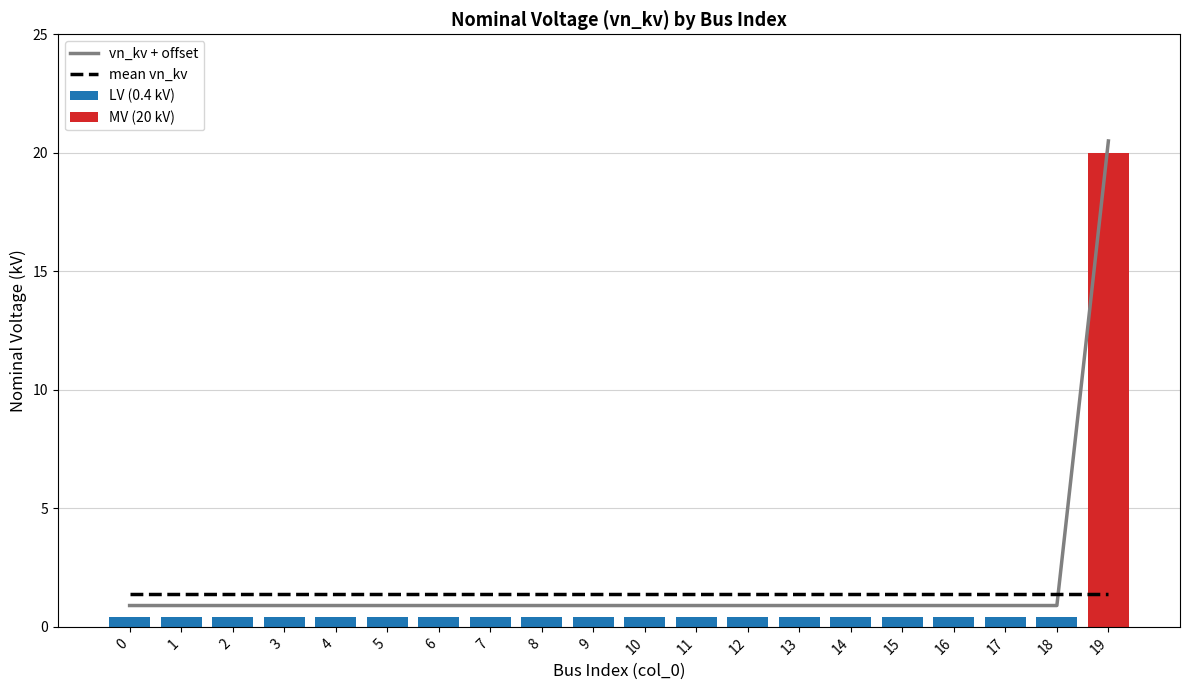

What is the total value across all series at 13?

2.7